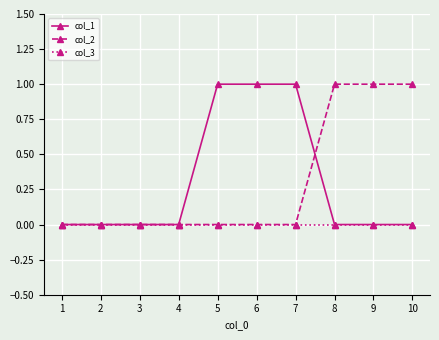

The value of col_1 at 3 is 0. True or false?

True